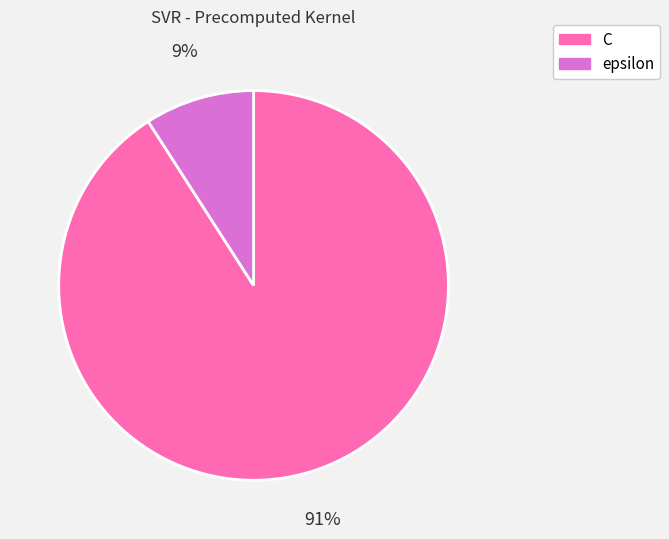

Between epsilon and C, which is larger?

C